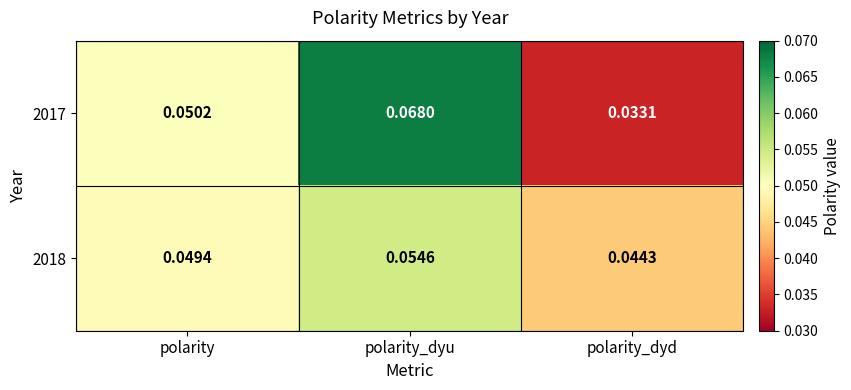

Rank the series at polarity_dyd from highest to lowest value.

2018, 2017